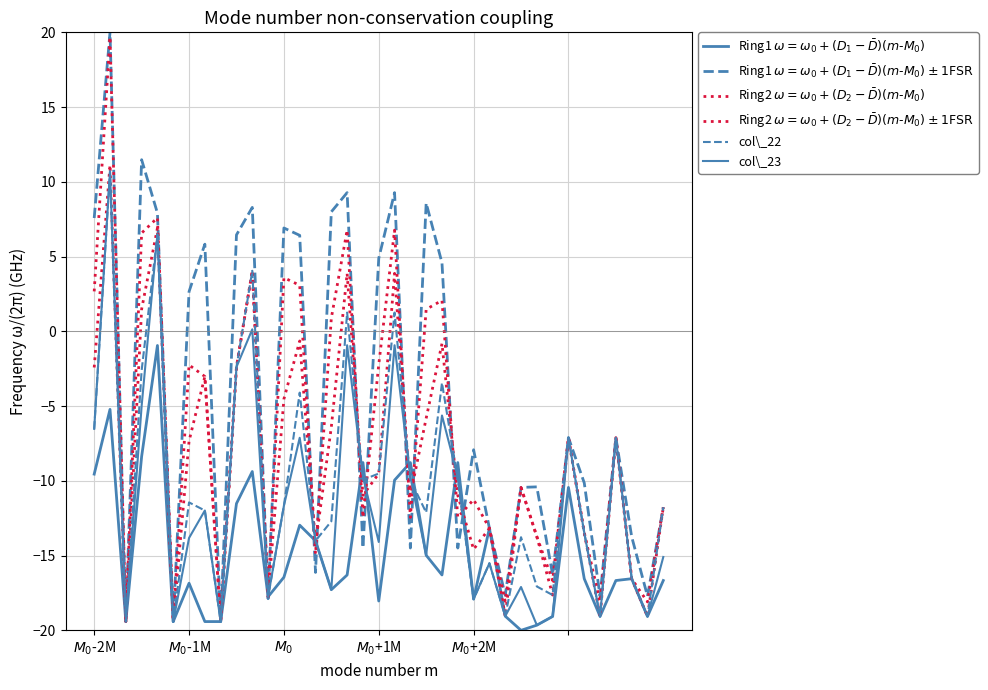

Rank the series by their maximum value, from lowest to highest.

Ring1 $\omega = \omega_0+(D_1-\bar{D})(m\text{-}M_0)$, col\_22, col\_23, Ring2 $\omega = \omega_0+(D_2-\bar{D})(m\text{-}M_0)\pm1\mathrm{FSR}$, Ring2 $\omega = \omega_0+(D_2-\bar{D})(m\text{-}M_0)$, Ring1 $\omega = \omega_0+(D_1-\bar{D})(m\text{-}M_0)\pm1\mathrm{FSR}$